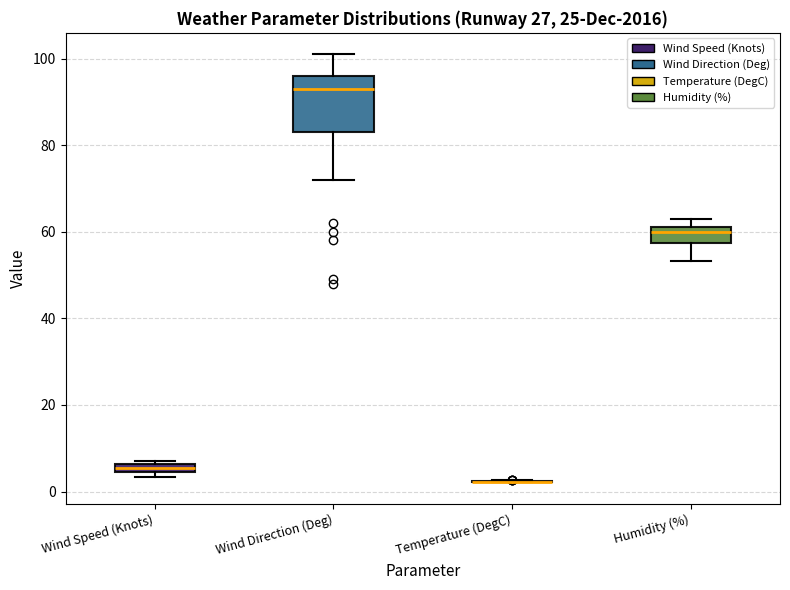

Where is the upper edge of the box for Wind Speed (Knots) on the y-axis? The values are not printed on the chart, so give them approximately, as read against the axis.

6